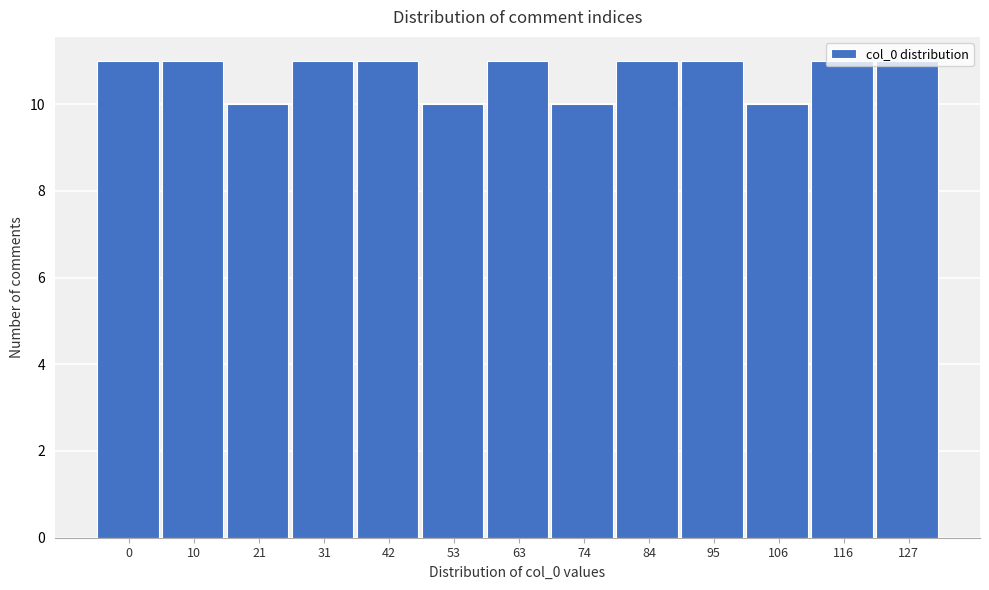

What is the approximate value at 74?

10